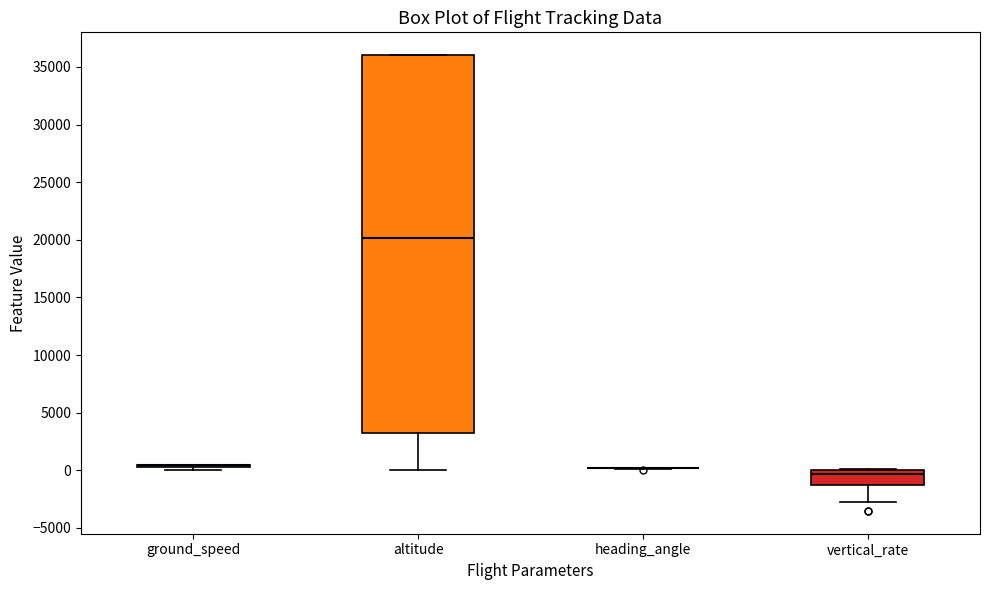

Reading left to right, transcribe this box plot: for each box, give where its median line is, the range the box spans, and where its two whiskers end, as read against the y-axis. The values are not printed on the chart, so give them approximately, as read against the axis.

ground_speed: box collapsed to a line at 500, whiskers 0 to 500
altitude: median 20000, box 3500 to 36000, whiskers 0 to 36000
heading_angle: box collapsed to a line at 0, whiskers 0 to 0
vertical_rate: median -500, box -1500 to 0, whiskers -3000 to 0